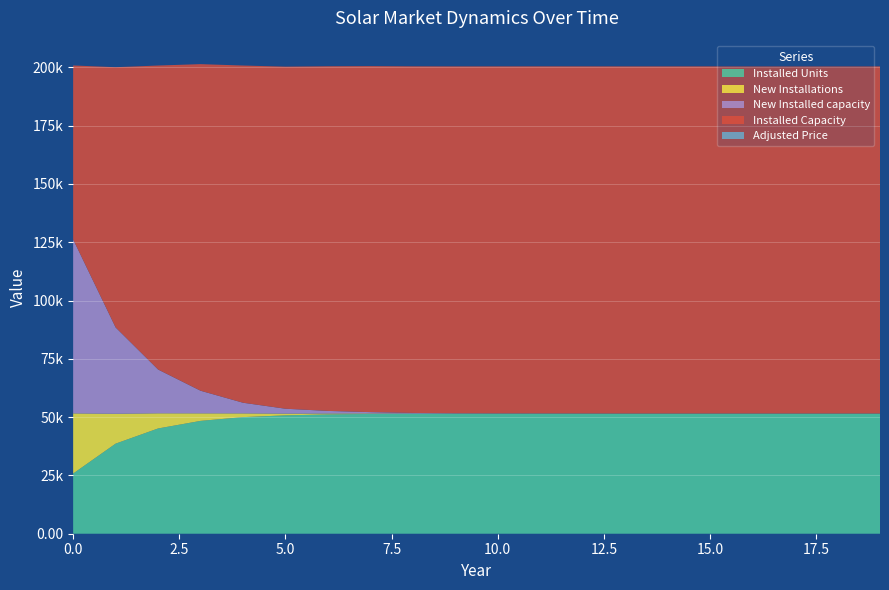

Reading right to left, list all the values displayed in this chart.

Installed Units: 19=51541.0	18=51541.0	17=51541.0	16=51541.0	15=51540.0	14=51539.0	13=51538.0	12=51537.0	11=51530.0	10=51517.0	9=51493.0	8=51447.0	7=51360.0	6=51154.0	5=50755.0	4=49997.0	3=48382.0	2=45135.0	1=38629.0	0=25804.0
Installed Capacity: 19=148859.0	18=148859.0	17=148859.0	16=148859.0	15=148857.0	14=148855.0	13=148853.0	12=148851.0	11=148835.0	10=148799.0	9=148741.0	8=148629.0	7=148372.0	6=147795.0	5=146687.0	4=144600.0	3=140046.0	2=130360.0	1=111596.0	0=74593.0
New Installations: 19=0.0	18=0.0	17=0.0	16=1.0	15=1.0	14=1.0	13=1.0	12=7.0	11=13.0	10=24.0	9=46.0	8=87.0	7=206.0	6=399.0	5=758.0	4=1615.0	3=3247.0	2=6506.0	1=12825.0	0=25804.0
New Installed capacity: 19=0.0	18=0.0	17=0.0	16=2.0	15=2.0	14=2.0	13=2.0	12=16.0	11=36.0	10=58.0	9=112.0	8=257.0	7=577.0	6=1108.0	5=2087.0	4=4554.0	3=9686.0	2=18764.0	1=37003.0	0=74593.0
Adjusted Price: 19=0.2	18=0.2	17=0.2	16=0.2	15=0.2	14=0.2	13=0.2	12=0.2	11=0.2	10=0.2	9=0.2	8=0.2	7=0.2	6=0.2	5=0.2	4=0.2	3=0.2	2=0.2	1=0.2	0=0.2